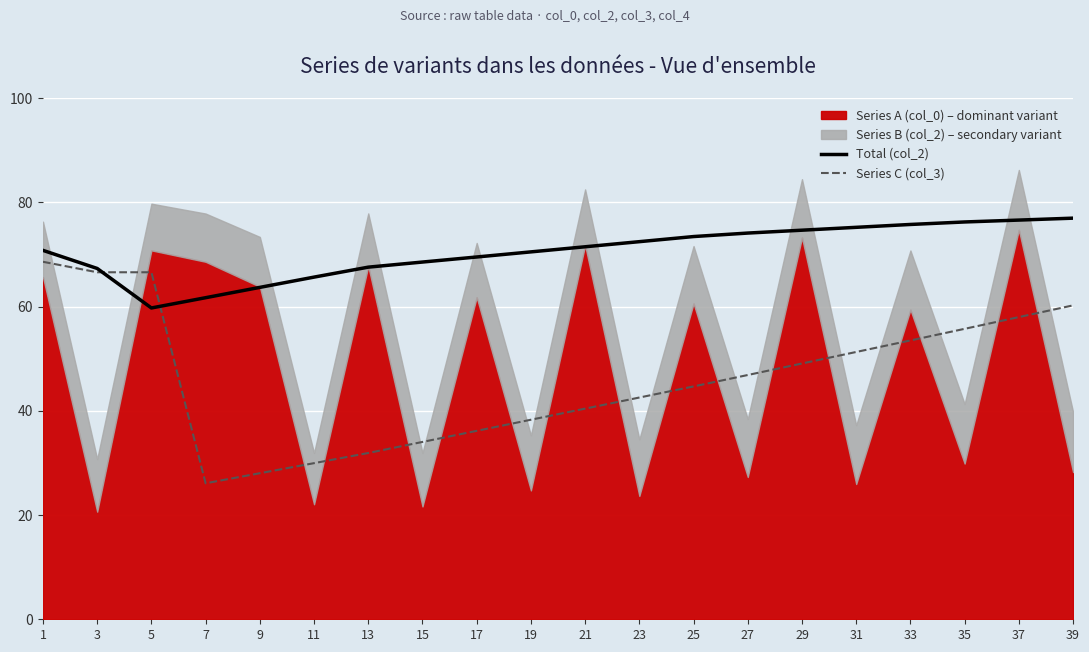

The value of Series C (col_3) at 5 is 110.8. True or false?

False